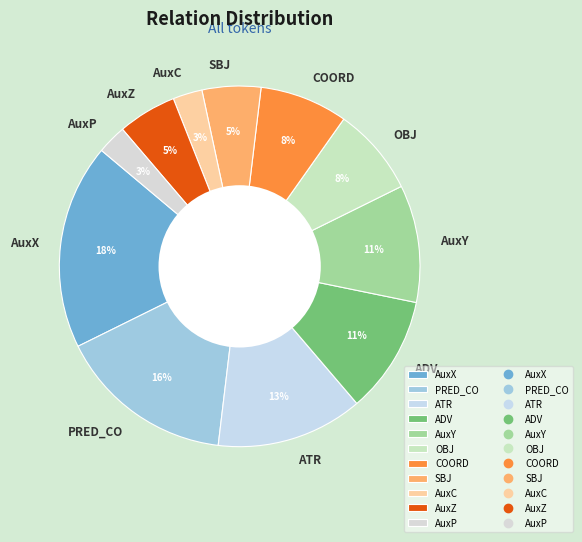

Between ATR and ADV, which is larger?

ATR